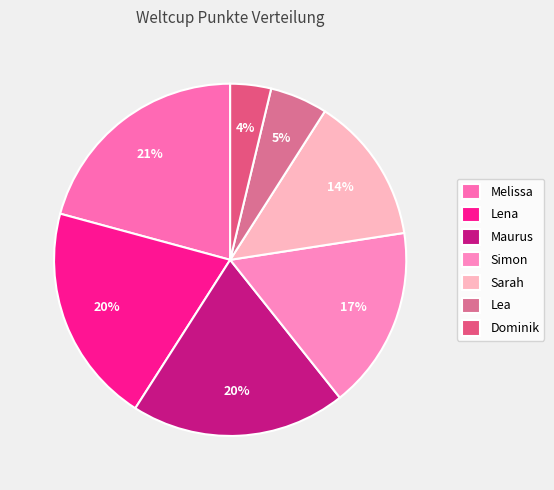

How many slices are in this pie chart?

7